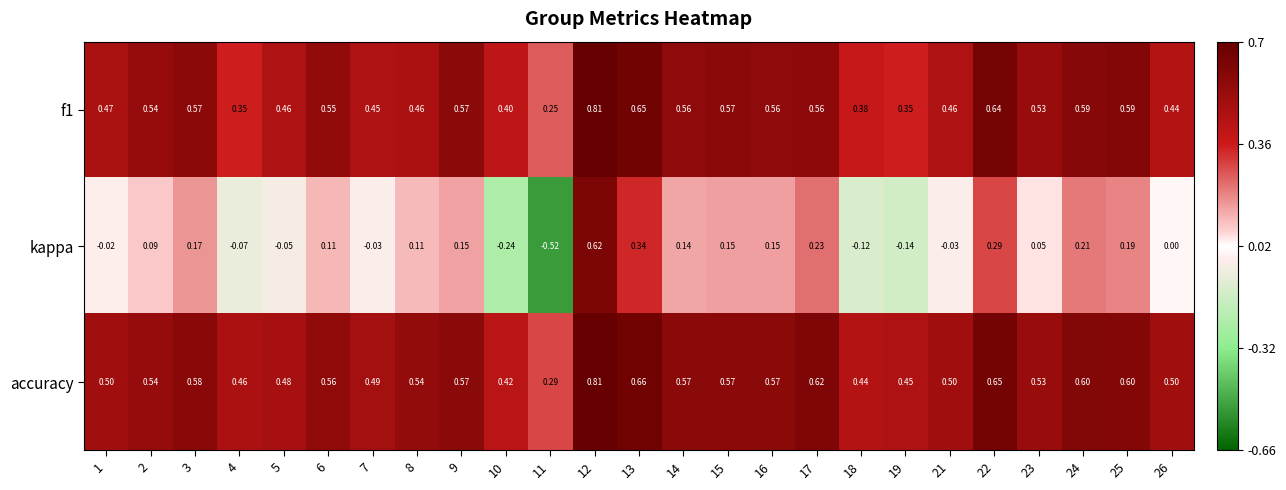

What is the difference between the highest and lowest values at 4?

0.5